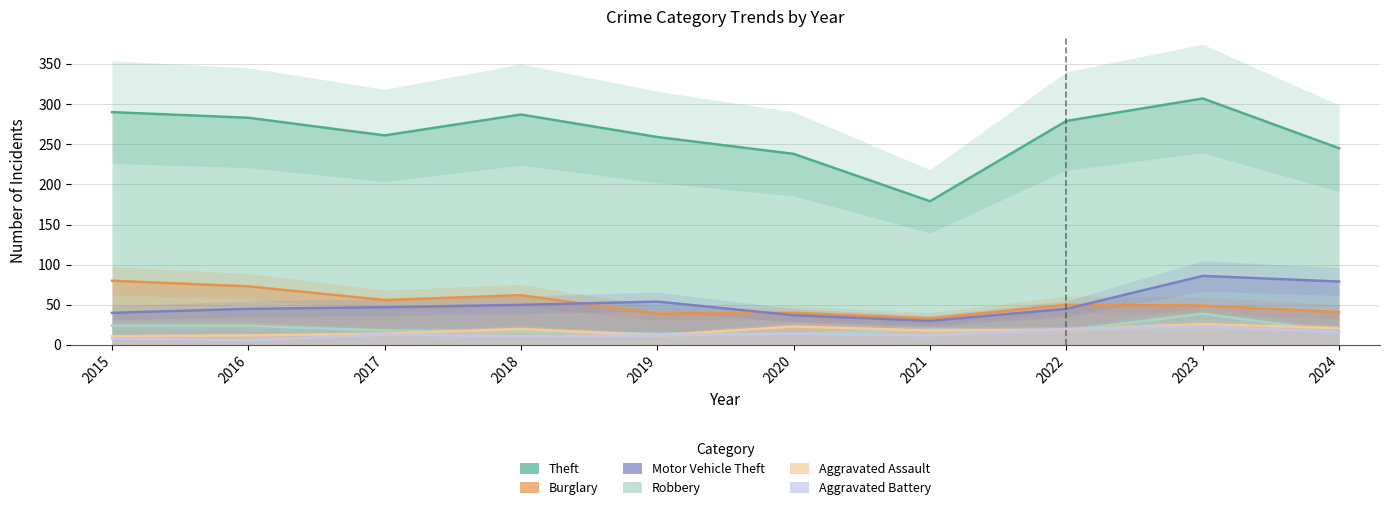

Is it true that Theft equals 259 at 2019?

True